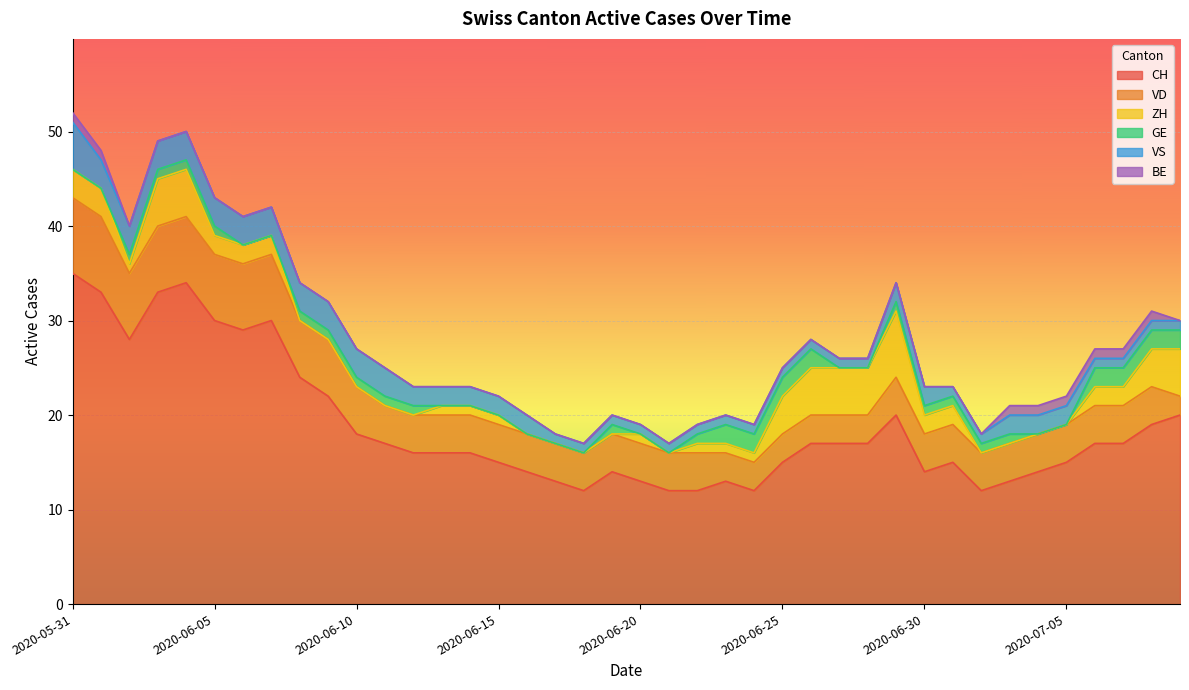

True or false: ZH has a value of 5 at 2020-06-04.

True